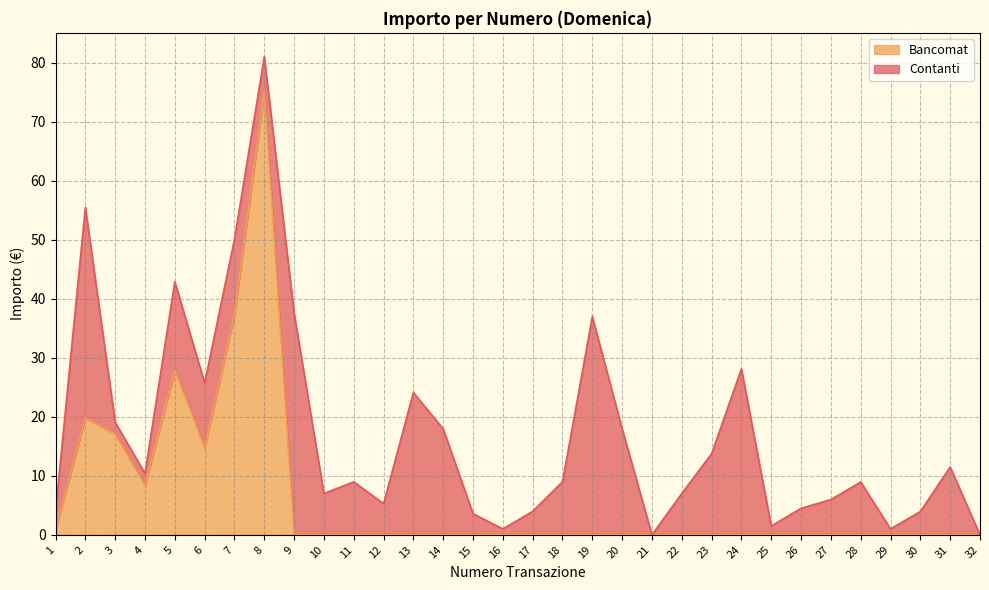

What is the difference between the second highest and second lowest values?

37.4